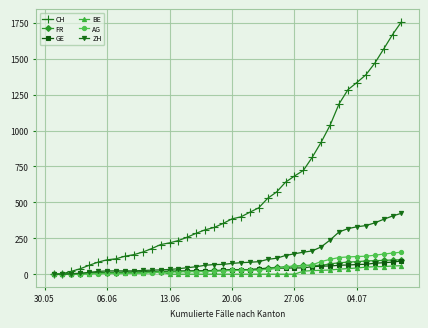

At how many categories does at least one series exceed 1247?

7